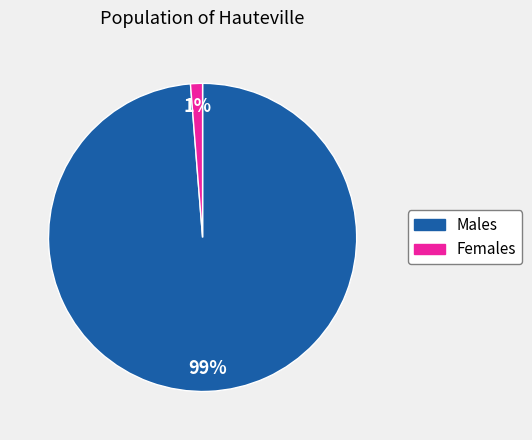

Count the number of slices in the pie.

2